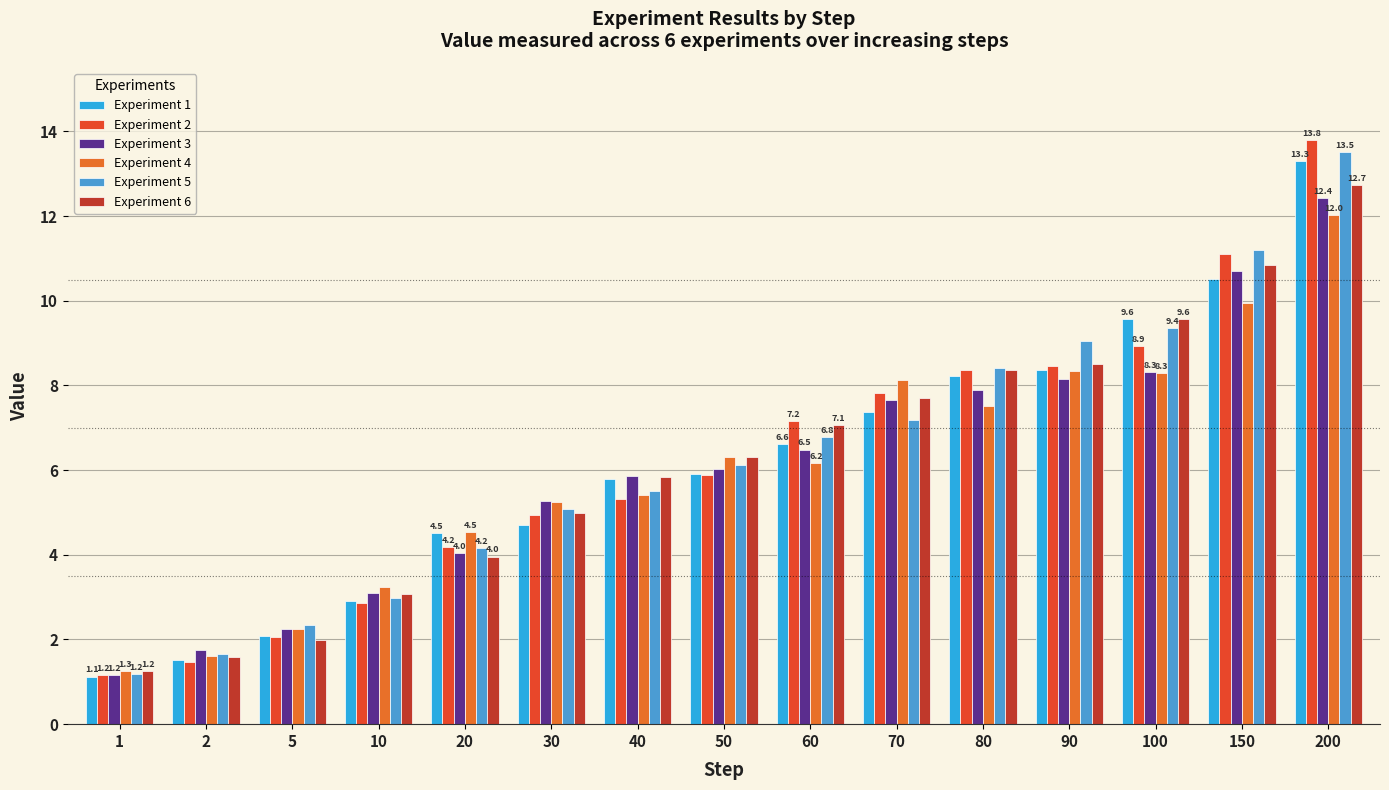

What is the value of the Experiment 2 bar at the 3rd from the left?

2.1